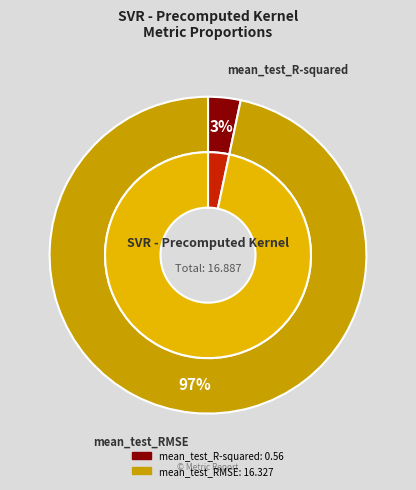

How many segments does this pie chart have?

2